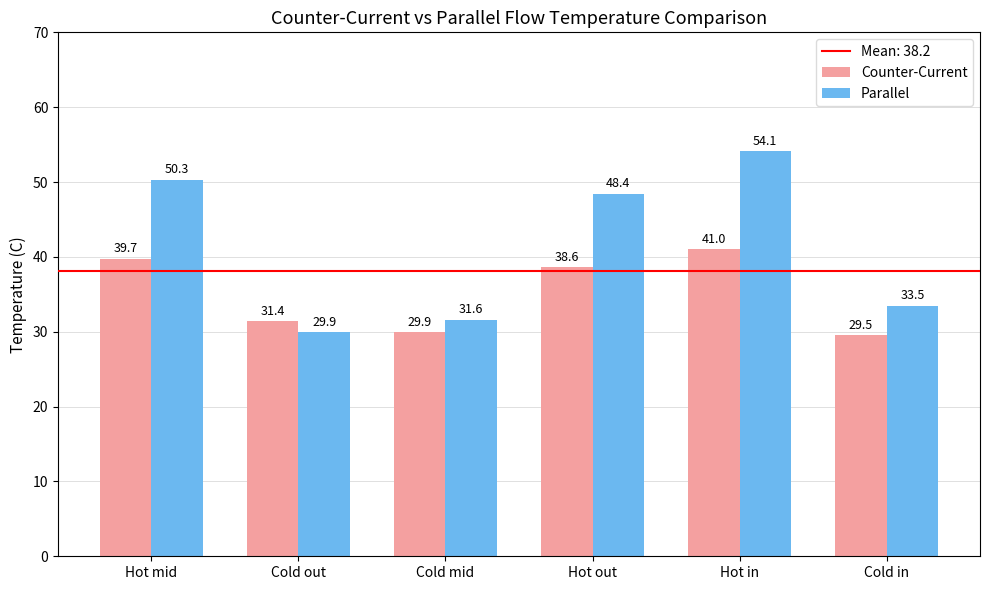

At which label does Counter-Current reach its minimum?

Cold in